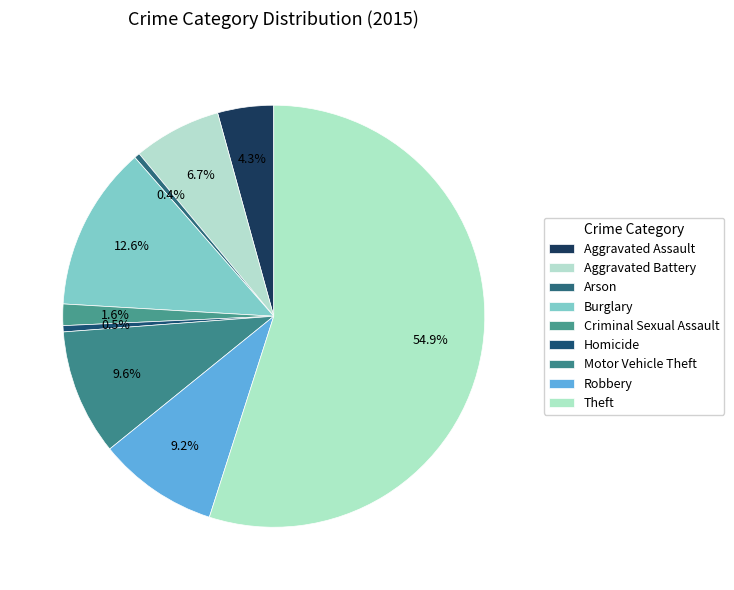

Which category has the smallest portion of the pie?

Arson